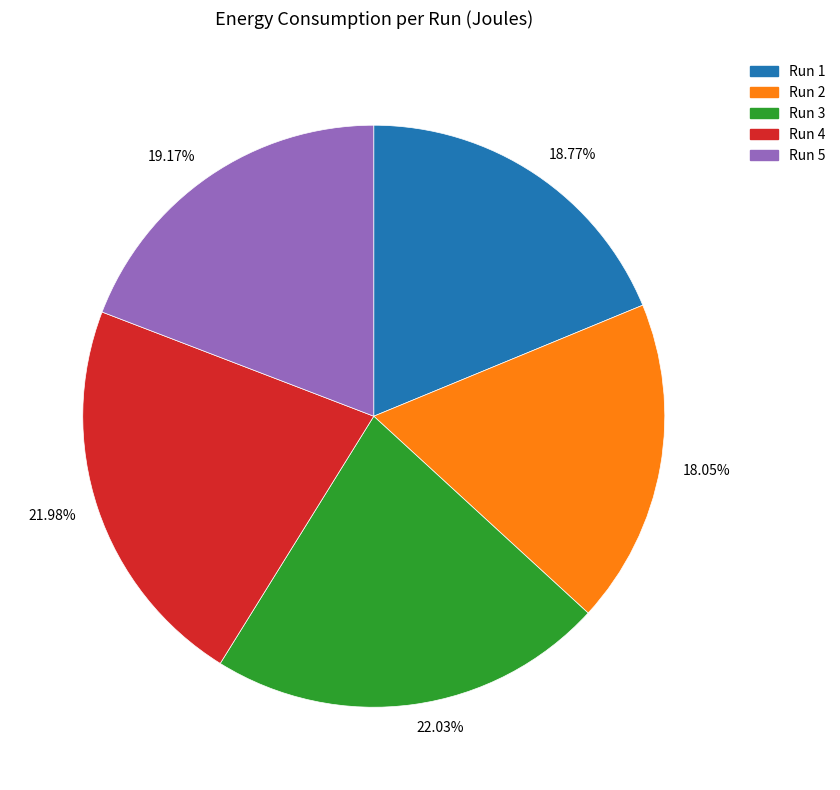

How many slices are in this pie chart?

5